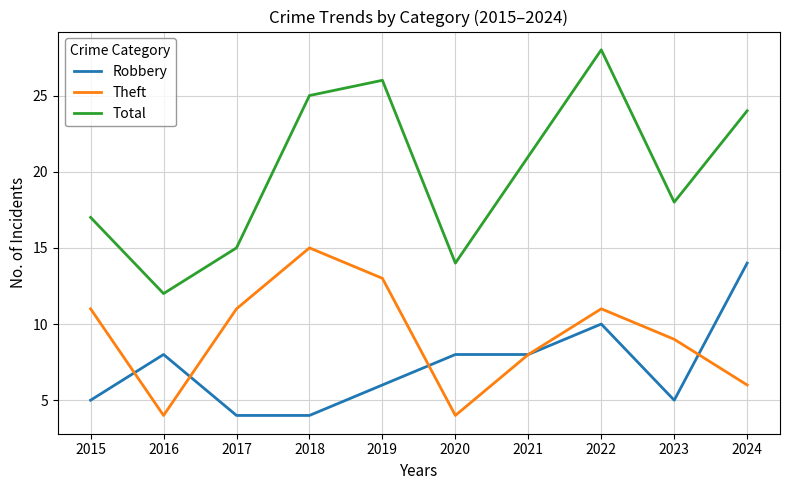

What value does the Total series have at 2024, to the nearest 5?

25